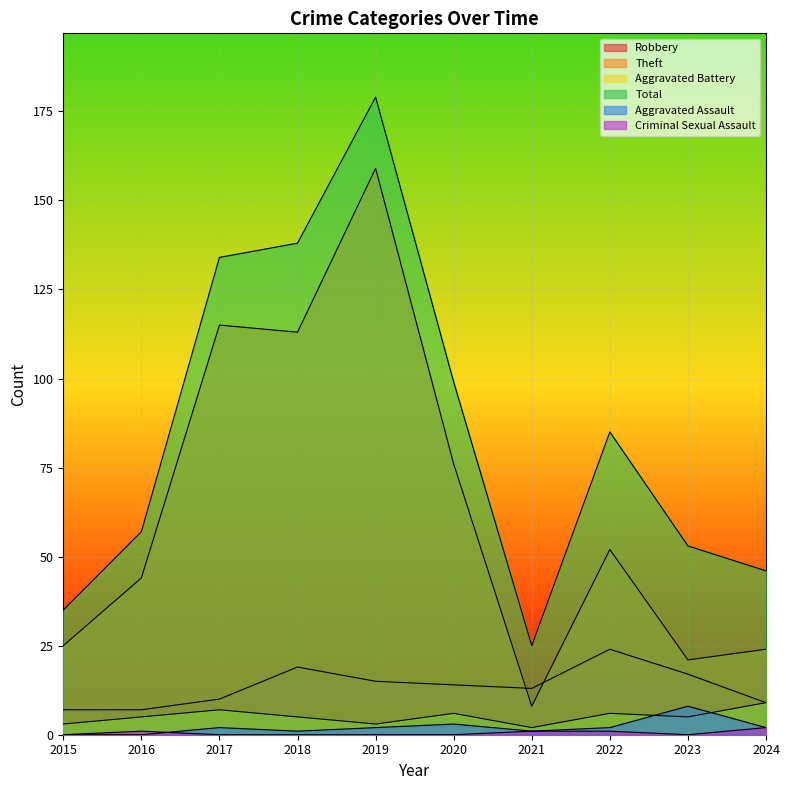

True or false: Aggravated Assault and Theft intersect in this chart.

False